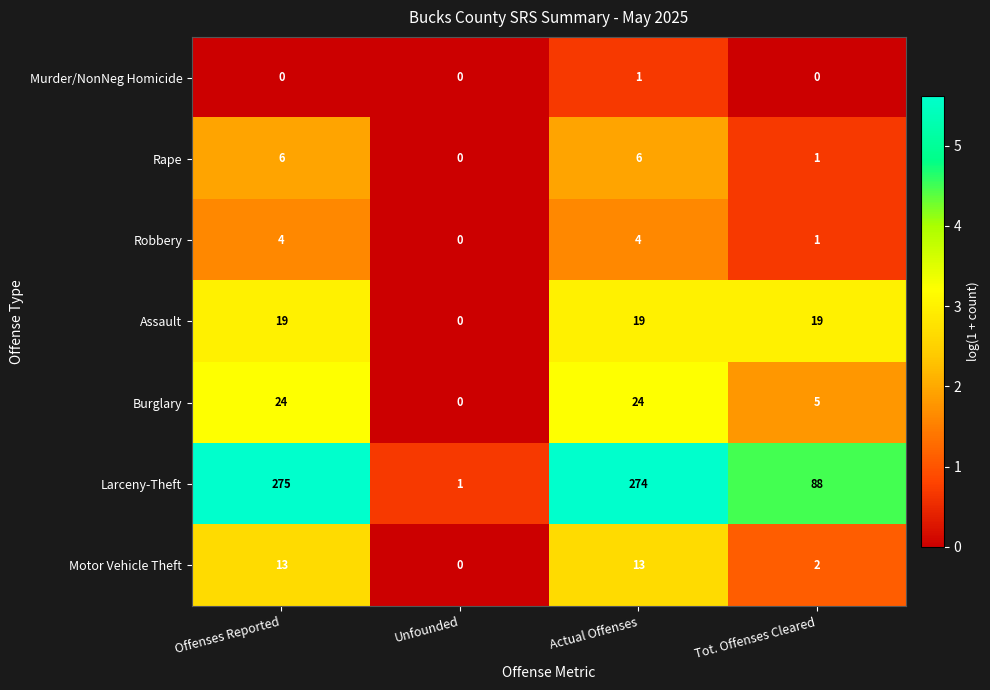

What is the highest value of the Robbery series?

4